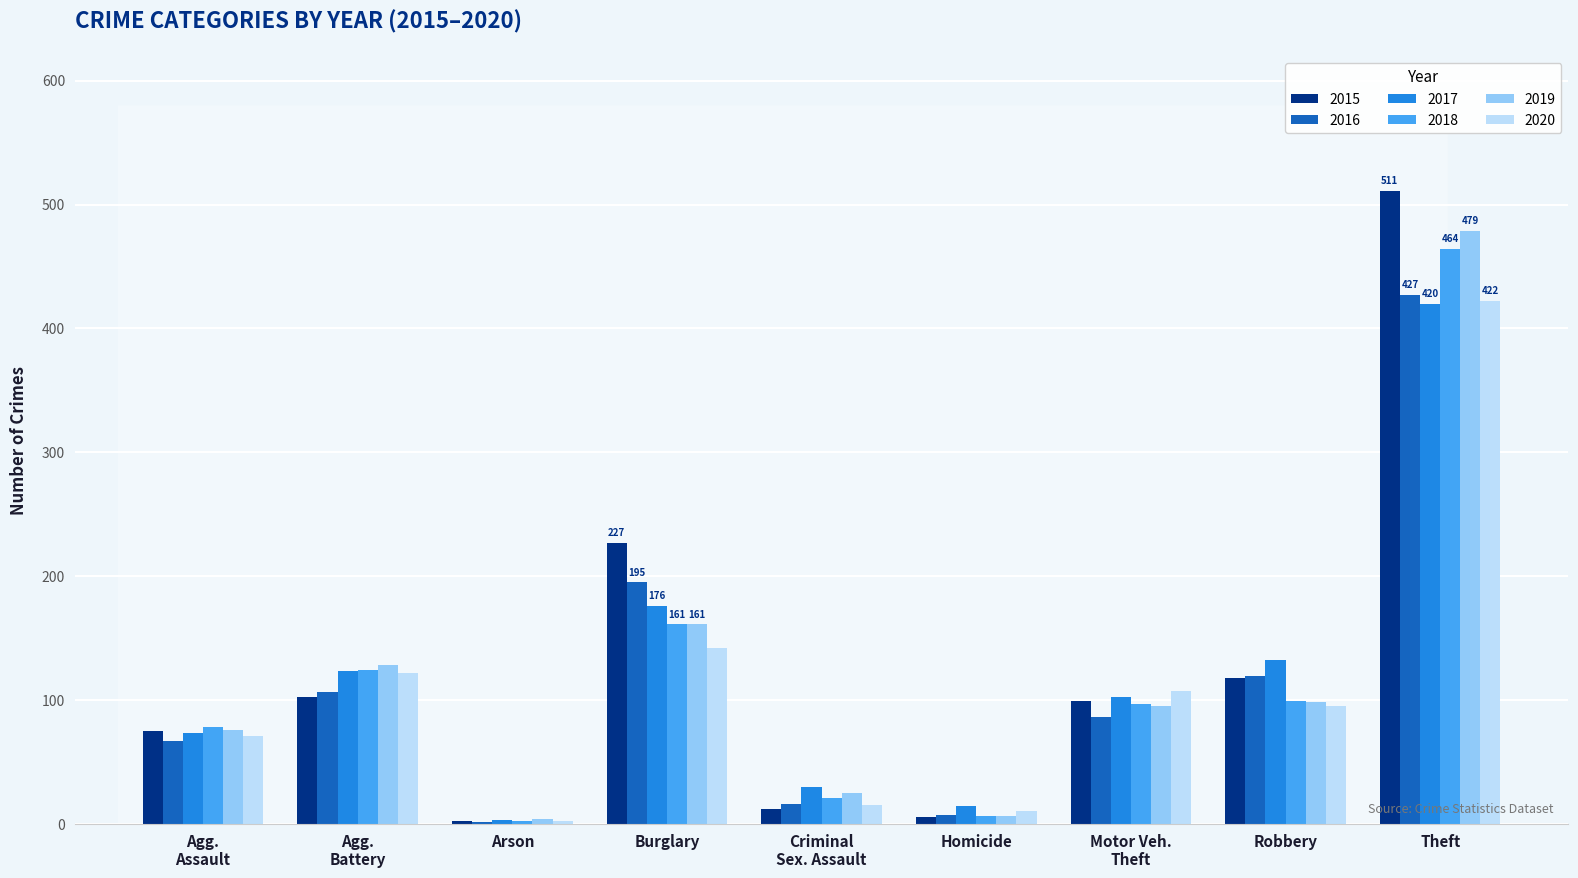

Count the number of categories in the chart.

9